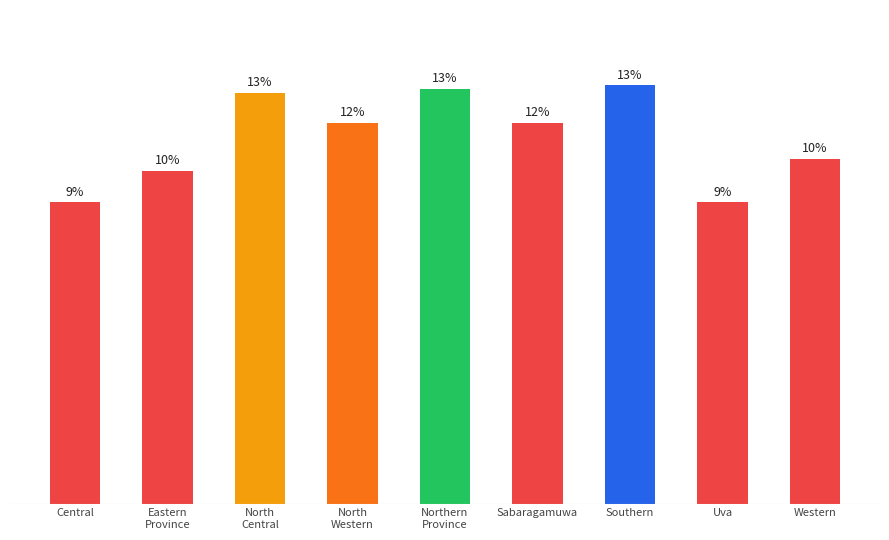

Are the bars horizontal?

No